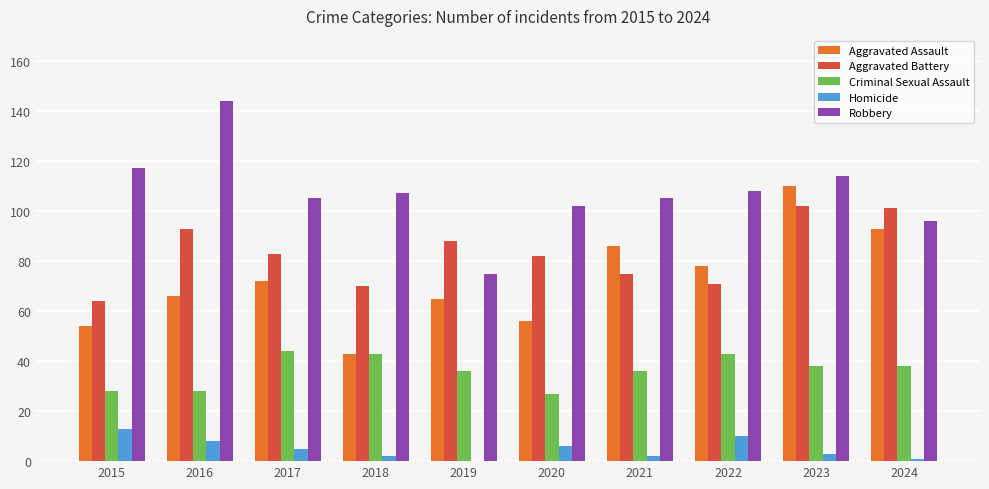

Reading left to right, what are all the values shown in this chart?

Aggravated Assault: 2015=54	2016=66	2017=72	2018=43	2019=65	2020=56	2021=86	2022=78	2023=110	2024=93
Aggravated Battery: 2015=64	2016=93	2017=83	2018=70	2019=88	2020=82	2021=75	2022=71	2023=102	2024=101
Criminal Sexual Assault: 2015=28	2016=28	2017=44	2018=43	2019=36	2020=27	2021=36	2022=43	2023=38	2024=38
Homicide: 2015=13	2016=8	2017=5	2018=2	2019=0	2020=6	2021=2	2022=10	2023=3	2024=1
Robbery: 2015=117	2016=144	2017=105	2018=107	2019=75	2020=102	2021=105	2022=108	2023=114	2024=96